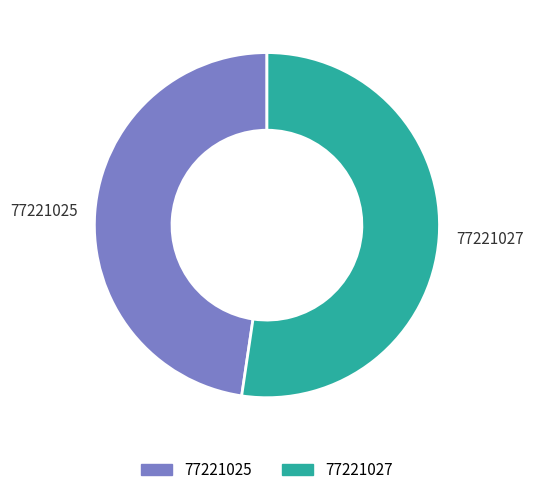

True or false: 77221027 accounts for 66% of the total.

False